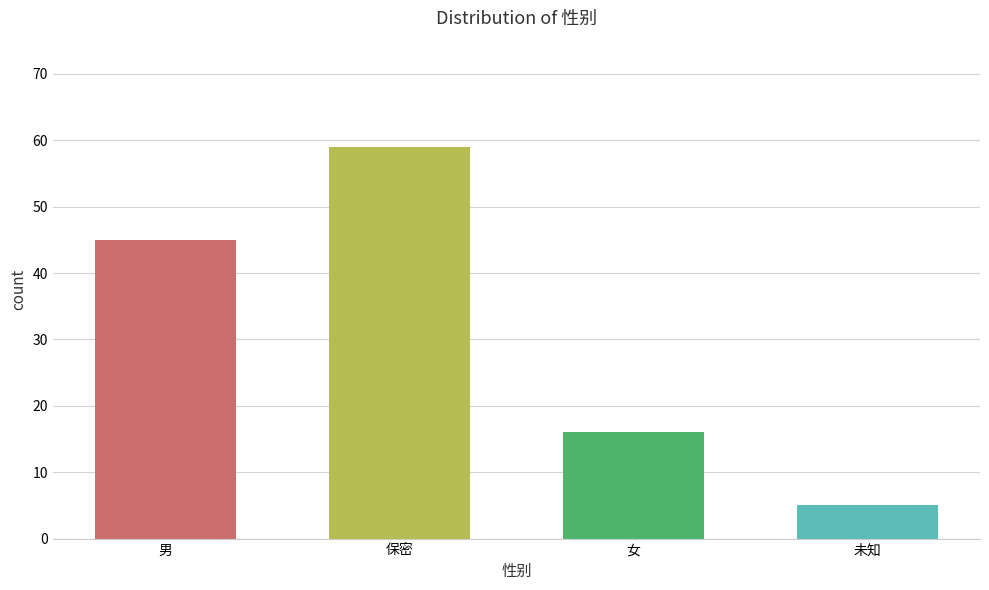

Which has a higher value, 保密 or 男?

保密